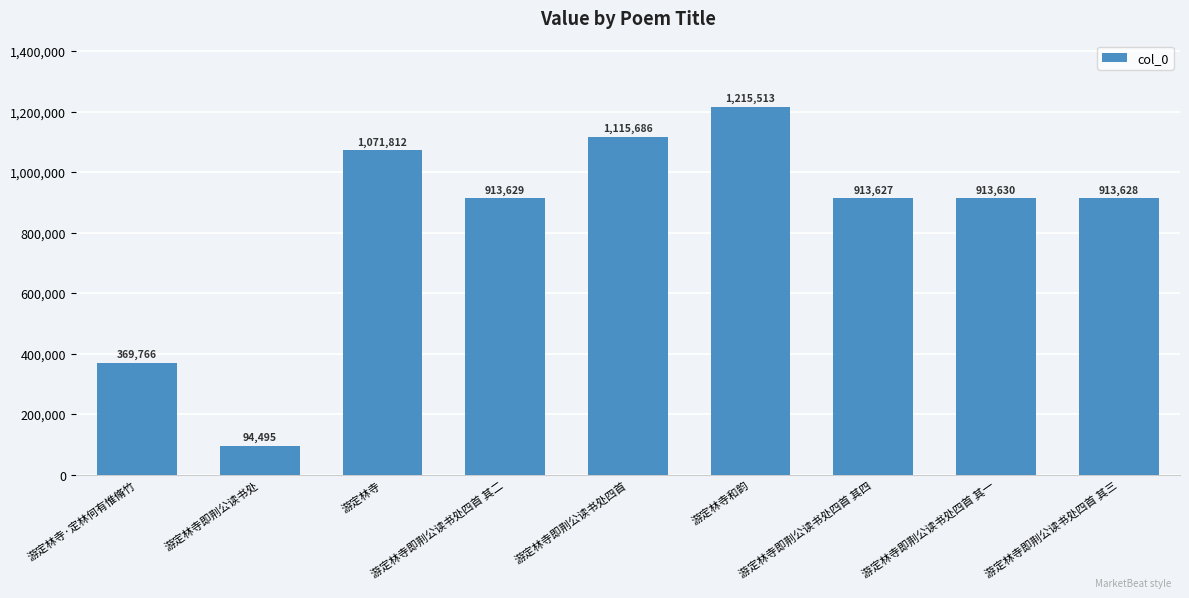

Reading left to right, extract all data points from this chart.

游定林寺·定林何有惟脩竹=369766	游定林寺即荆公读书处=94495	游定林寺=1071812	游定林寺即荆公读书处四首 其二=913629	游定林寺即荆公读书处四首=1115686	游定林寺和韵=1215513	游定林寺即荆公读书处四首 其四=913627	游定林寺即荆公读书处四首 其一=913630	游定林寺即荆公读书处四首 其三=913628